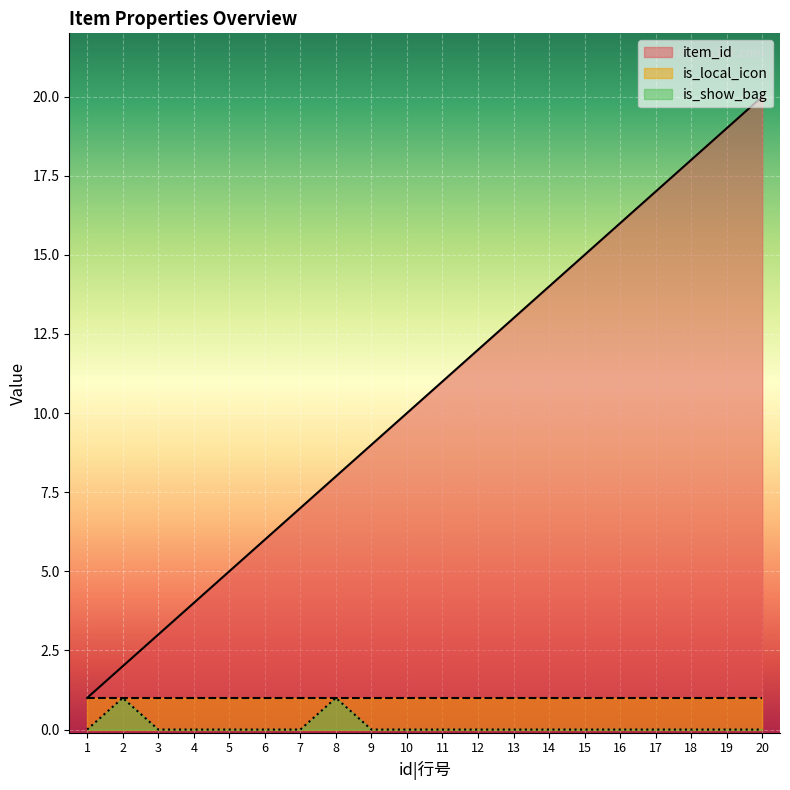

What is the value of the item_id point at the 7th from the left?

7